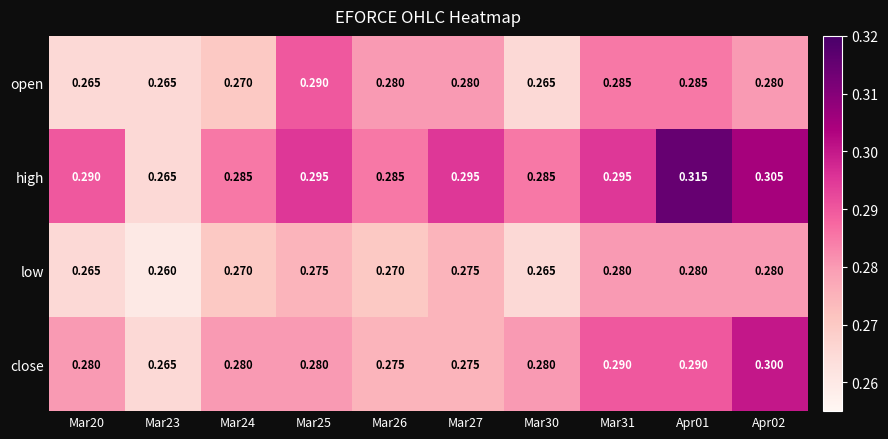

List the series in order of their peak value, lowest first.

low, open, close, high